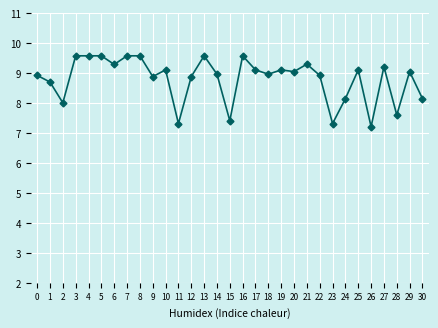

How many data points are above 9?

16